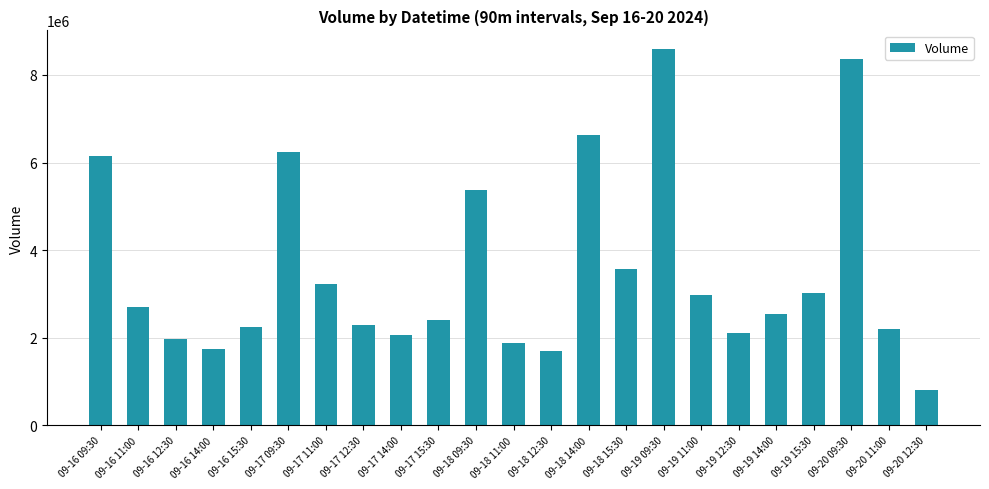

True or false: the data shows 2711194 at 09-16 12:30.

False